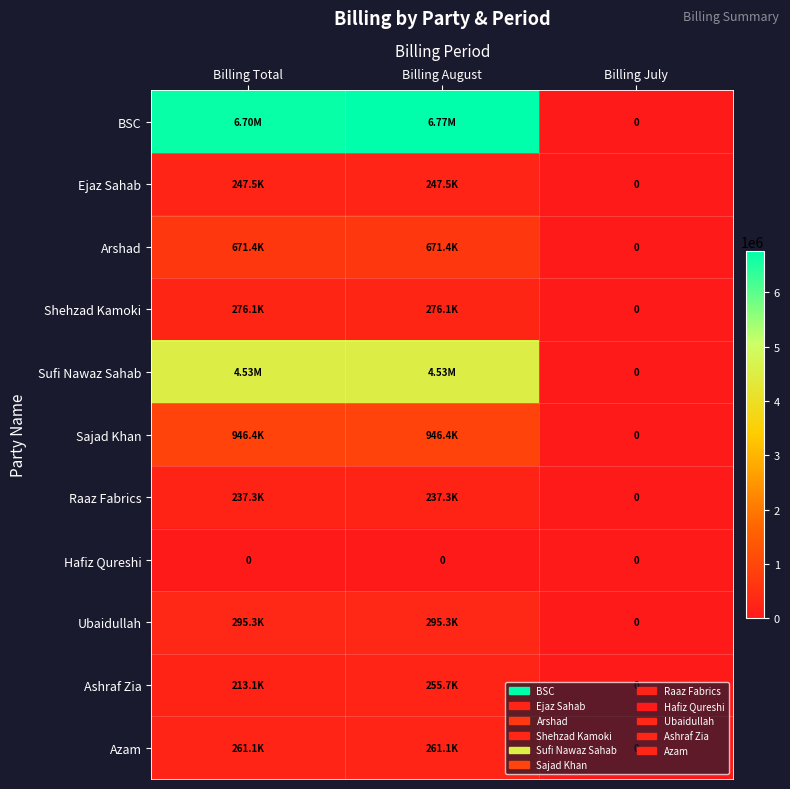

True or false: Arshad has a value of 290328.0 at Billing July.

False